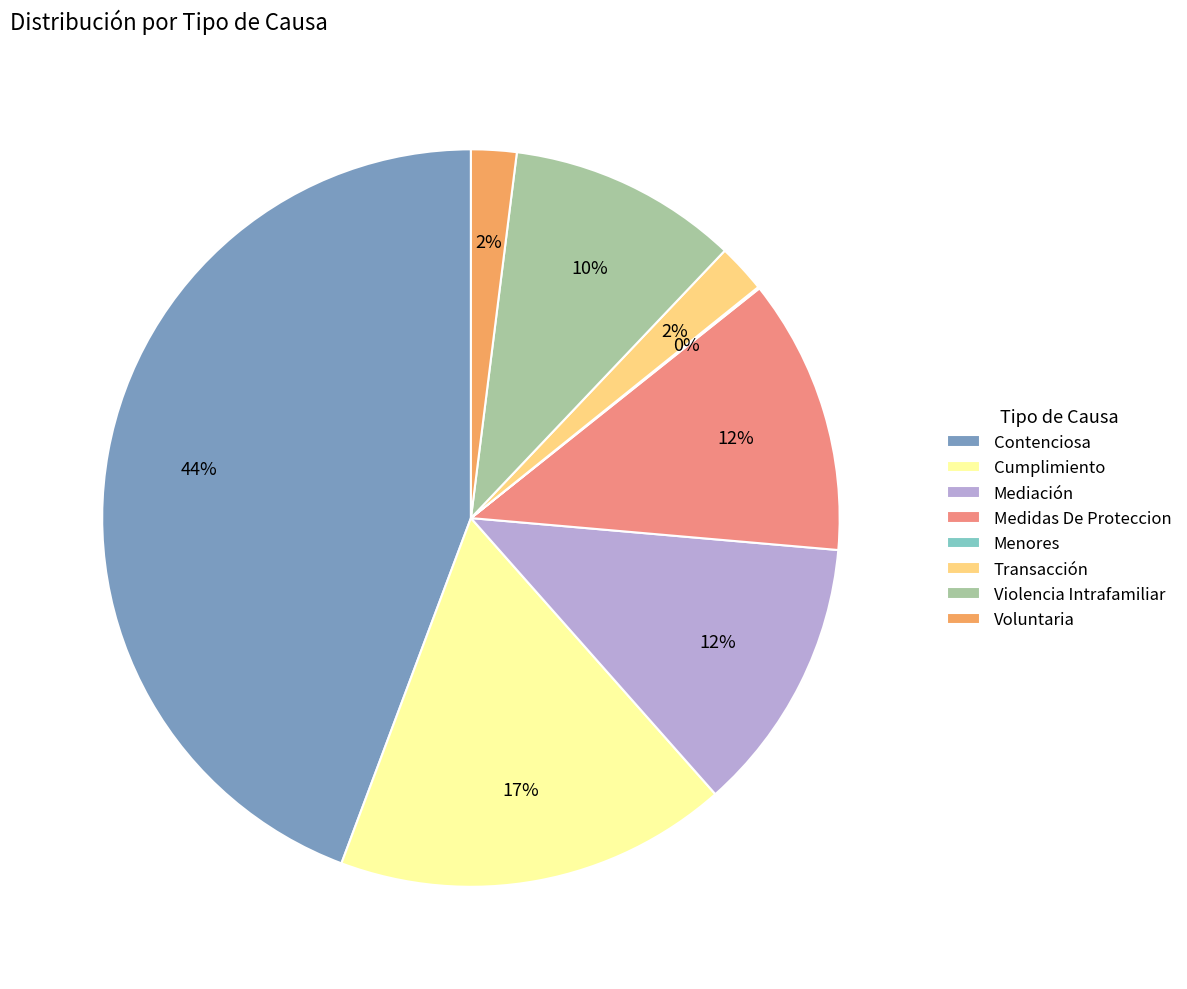

Does Cumplimiento represent more than half of the total?

No